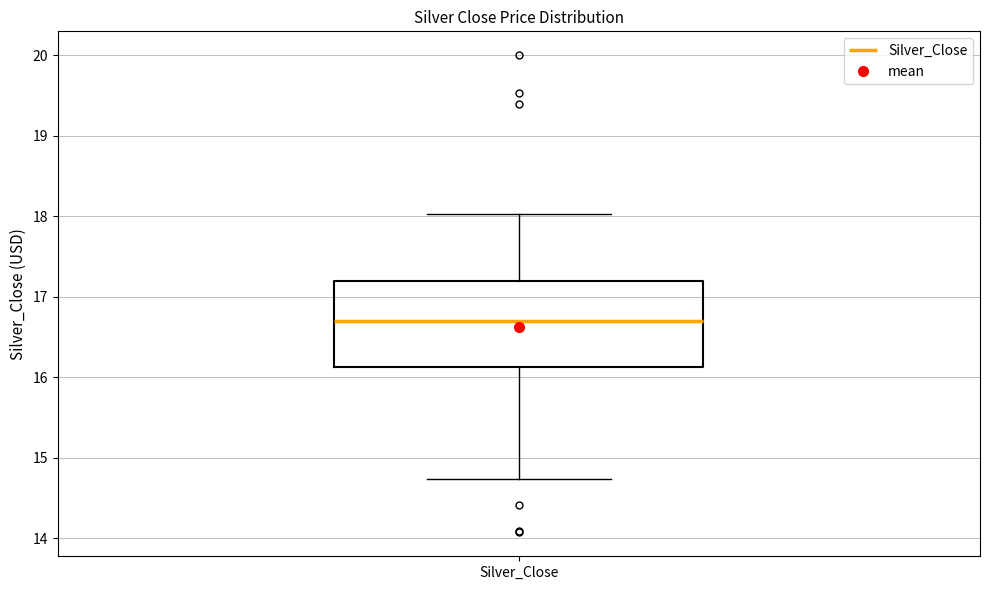

Transcribe this box plot: give where the median line is, the range the box spans, and where the two whiskers end, as read against the y-axis. The values are not printed on the chart, so give them approximately, as read against the axis.

median 16.7, box 16.1 to 17.2, whiskers 14.7 to 18.0